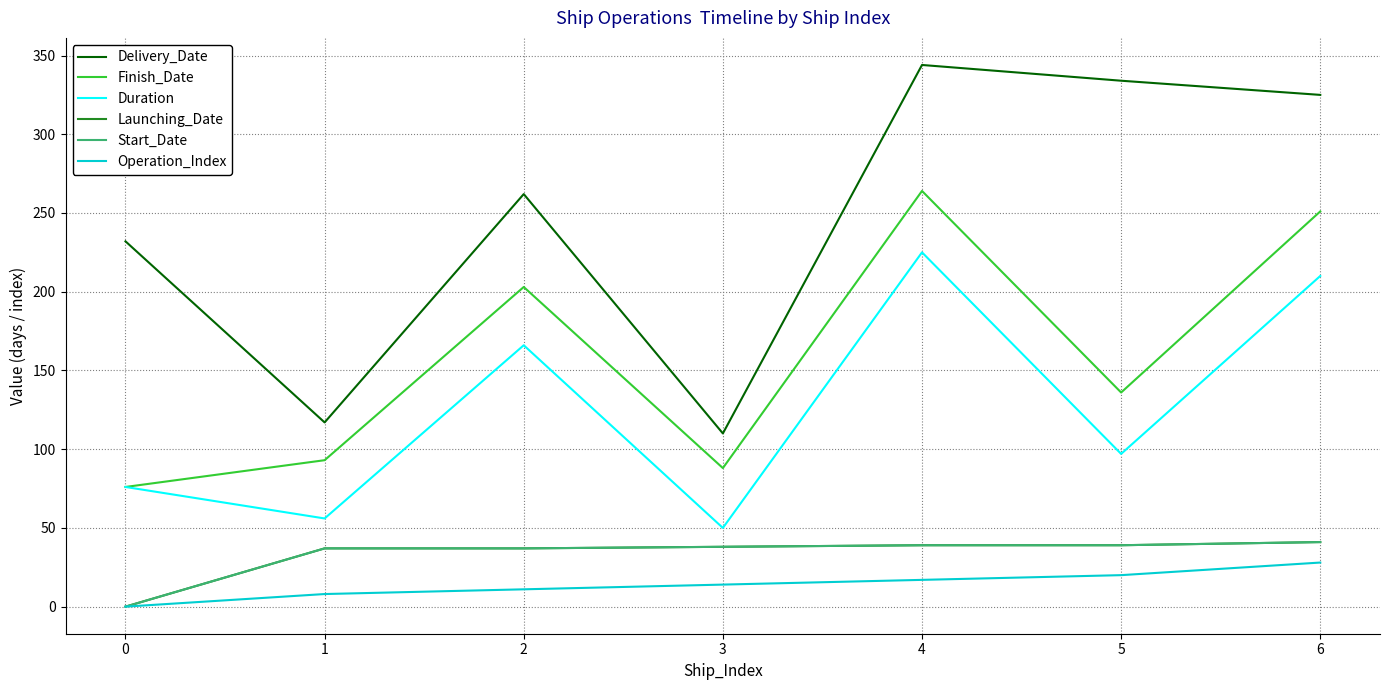

At which label is Operation_Index closest to 14?

3